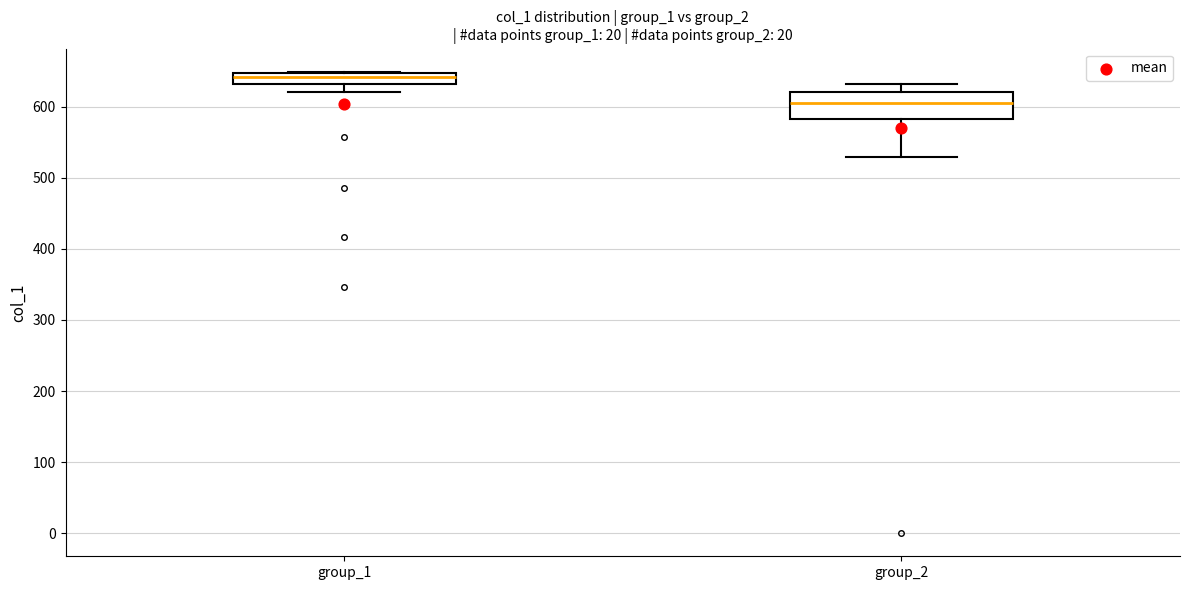

Which box has the highest median line?

group_1